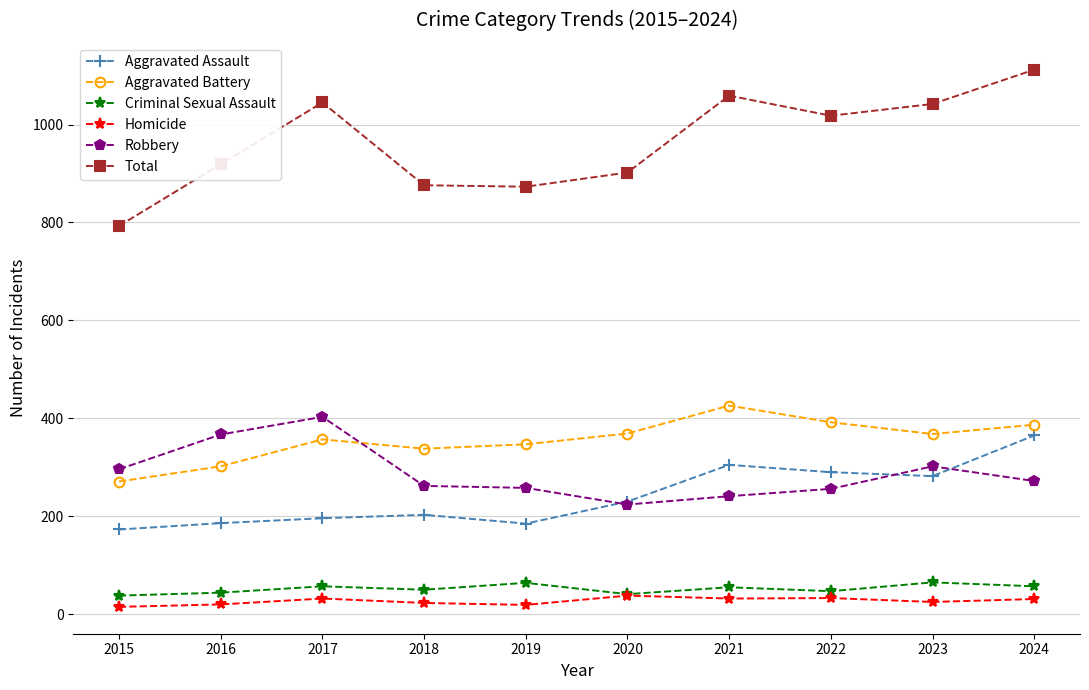

Is the value of Aggravated Assault at 2019 greater than the value of Homicide at 2021?

Yes